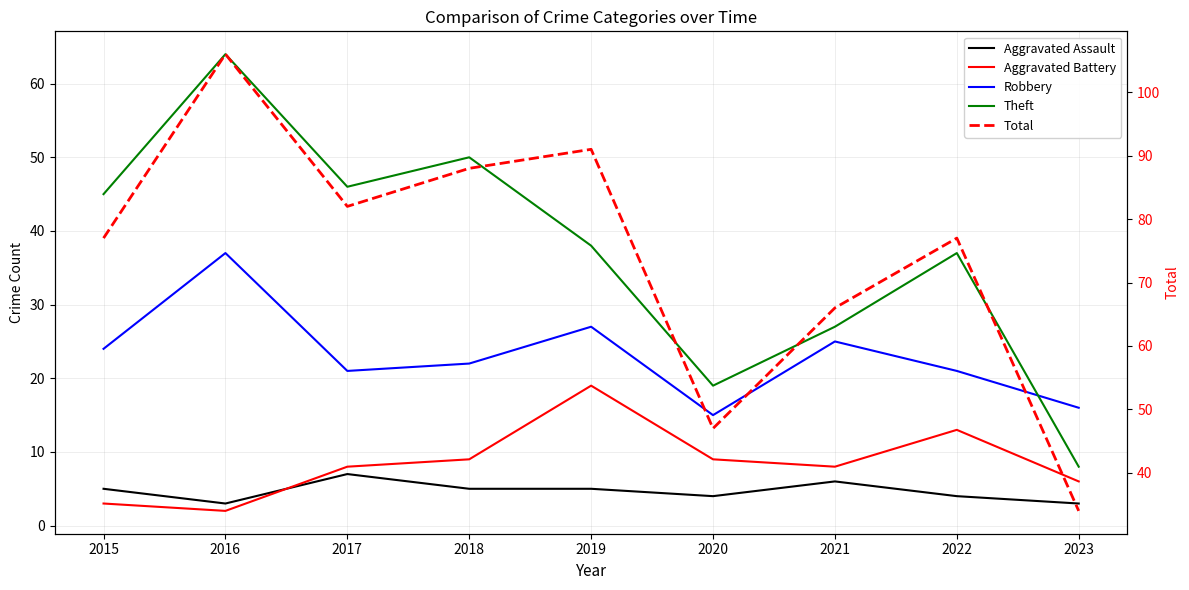

Where is Robbery nearest to the value 26?

2019